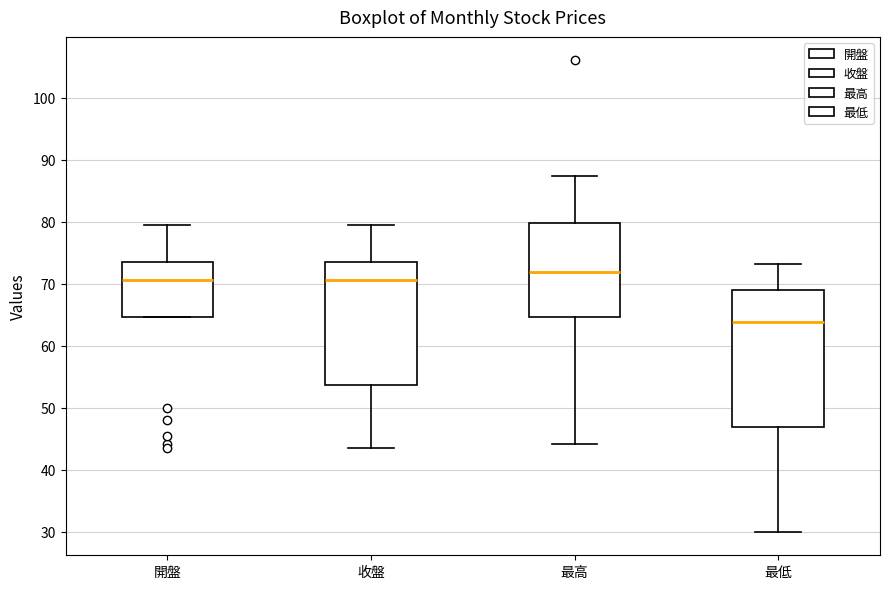

Where does the upper whisker of the box for 收盤 end on the y-axis? The values are not printed on the chart, so give them approximately, as read against the axis.

80